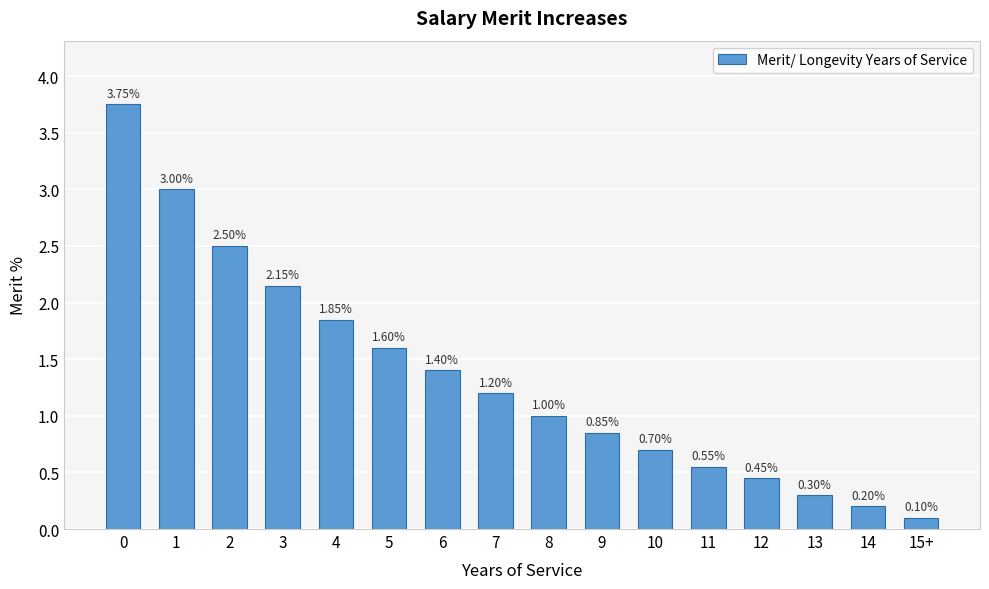

What is the label of the 15th bar from the left?

14